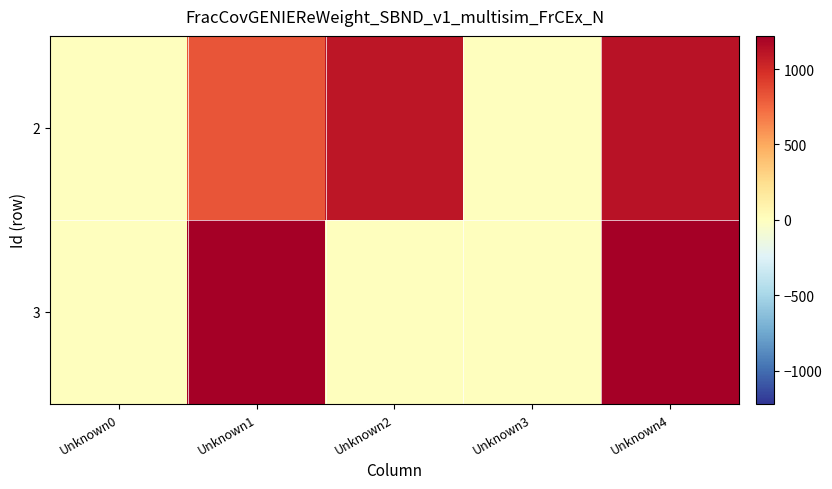

Reading left to right, list all the values displayed in this chart.

2: Unknown0=0	Unknown1=824	Unknown2=1101	Unknown3=5	Unknown4=1116
3: Unknown0=3	Unknown1=1220	Unknown2=0	Unknown3=6	Unknown4=1220